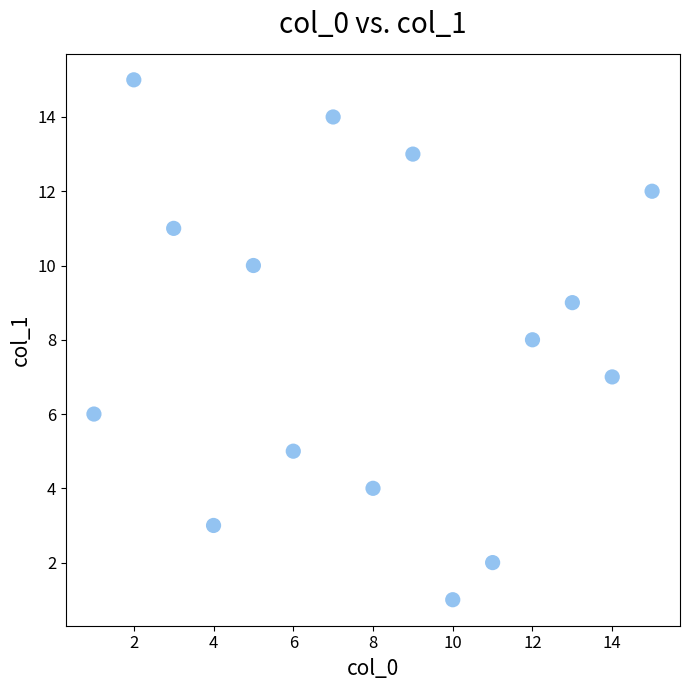

What is the range of X values (max minus min)?

14